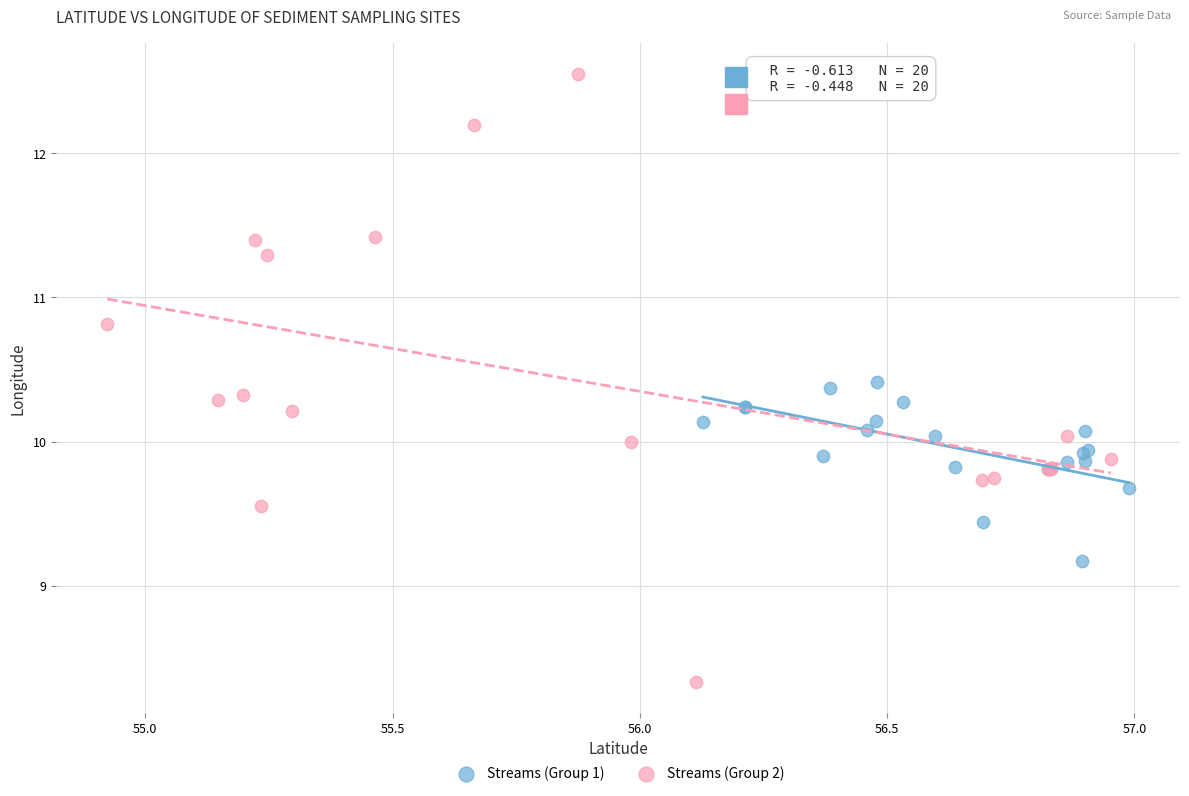

Which series has the widest spread of Y values?

Streams (Group 2)